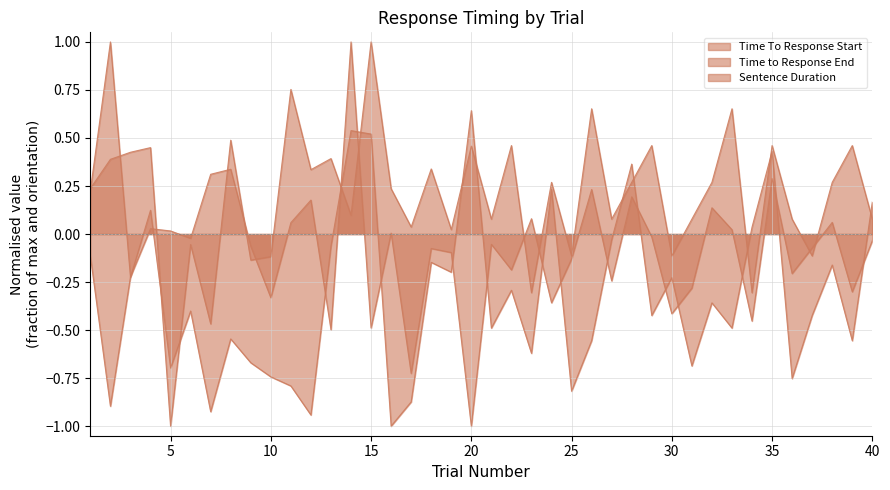

What is the difference between the second highest and minimum values in the Time To Response Start series?

1.6